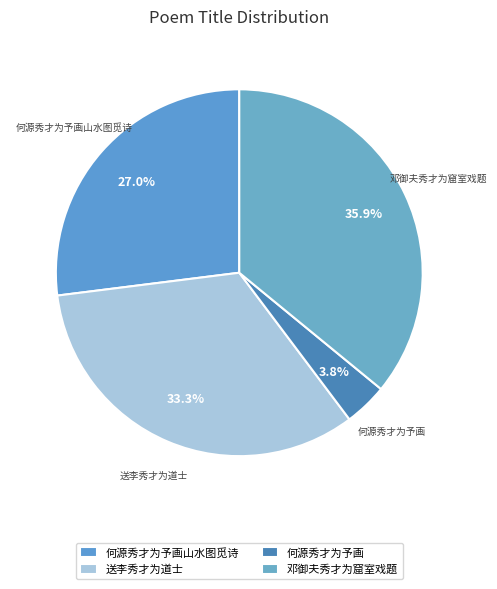

To the nearest percent, what percentage of the pie is 邓御夫秀才为窟室戏题?

36%